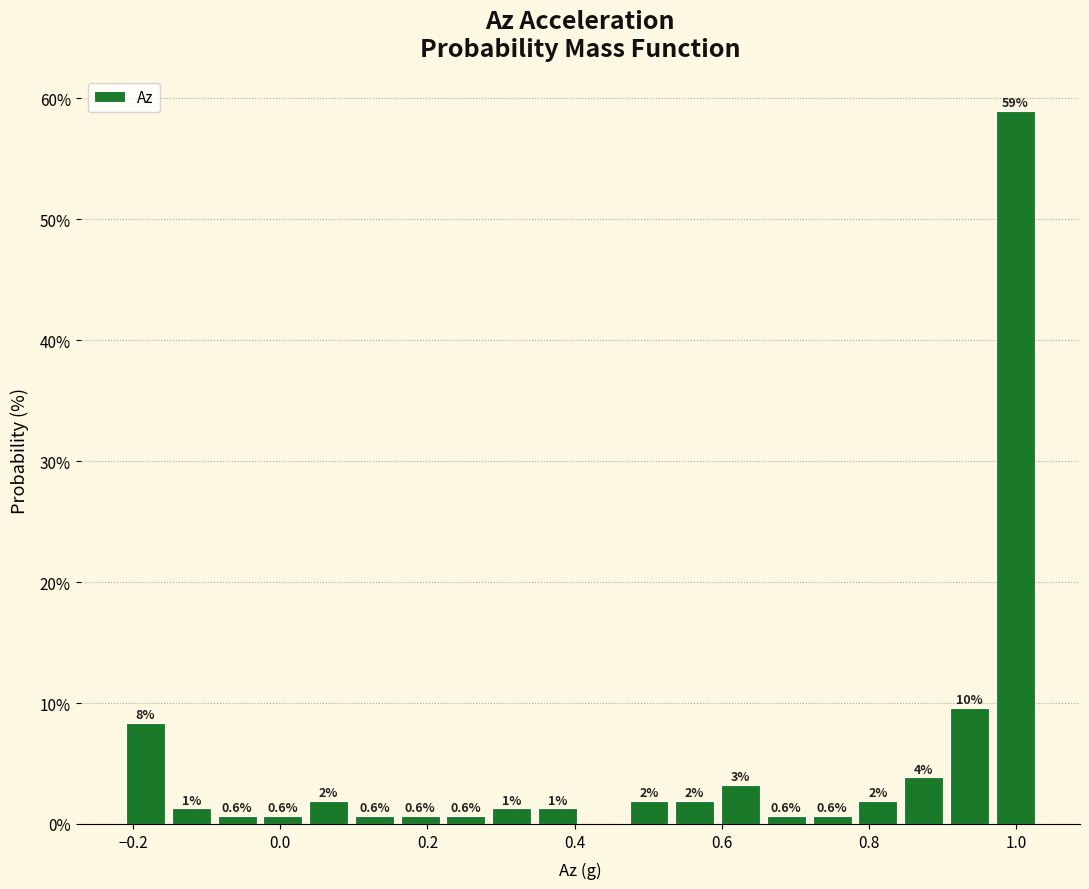

Read against the x-axis, roughly where is the centre of the tallest bar?

1.00